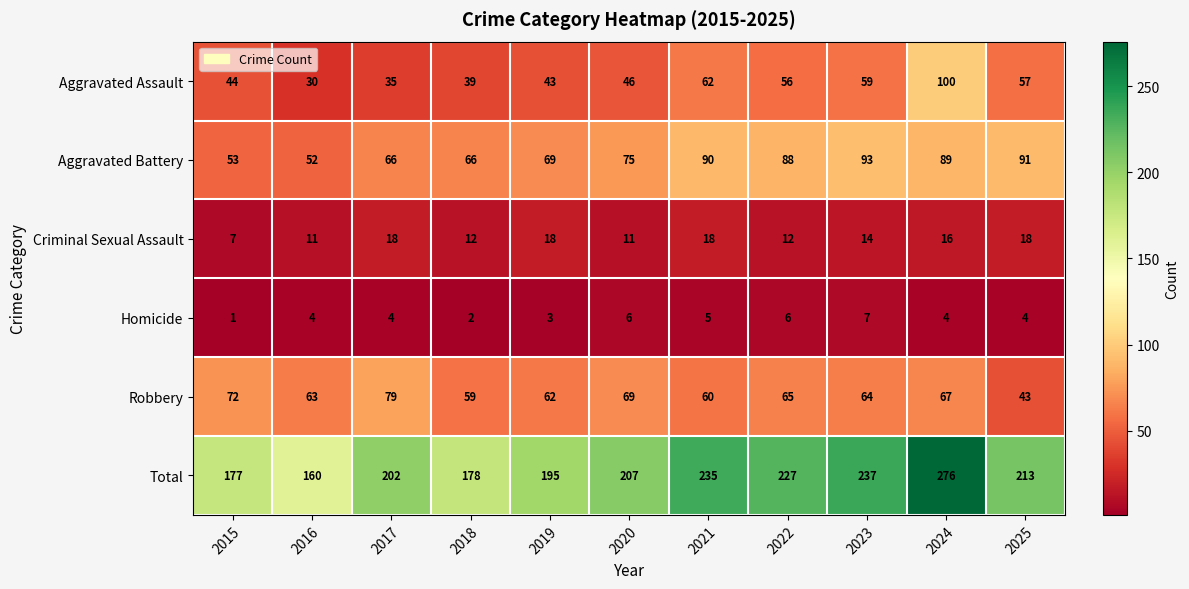

At which label does Criminal Sexual Assault first exceed 14?

2017